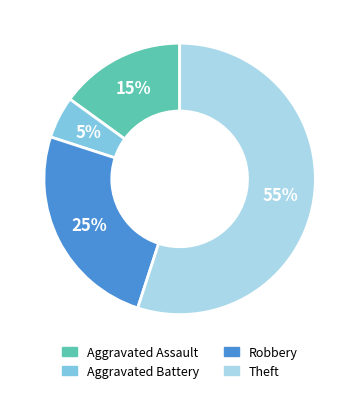

Between Aggravated Battery and Theft, which is larger?

Theft